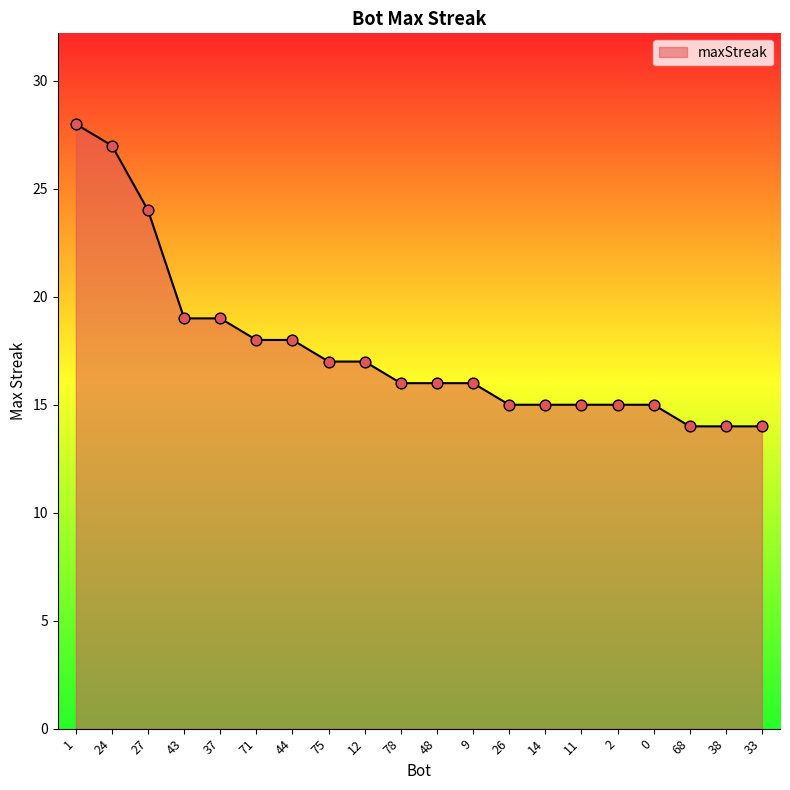

Between 2 and 38, which is larger?

2